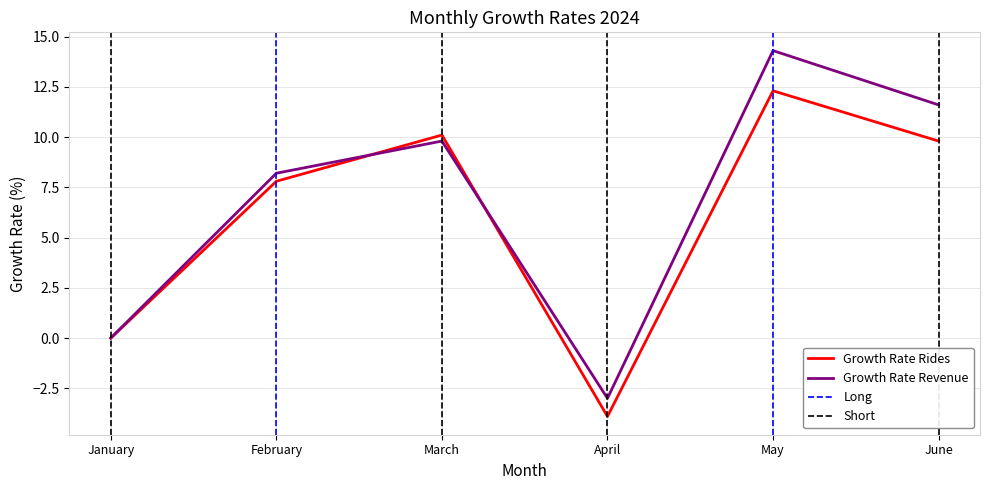

List the labels in order of growth_rate_rides value, largest first.

May, March, June, February, January, April